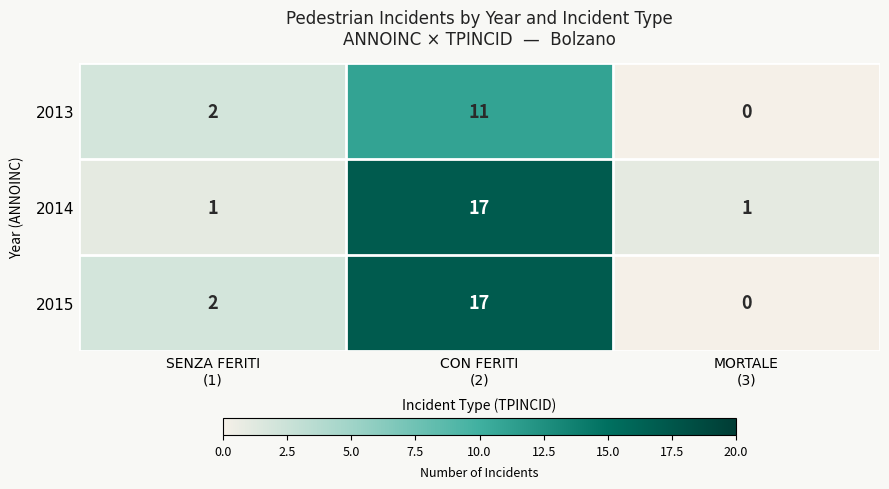

At which category does the chart reach its minimum across all series?

MORTALE
(3)